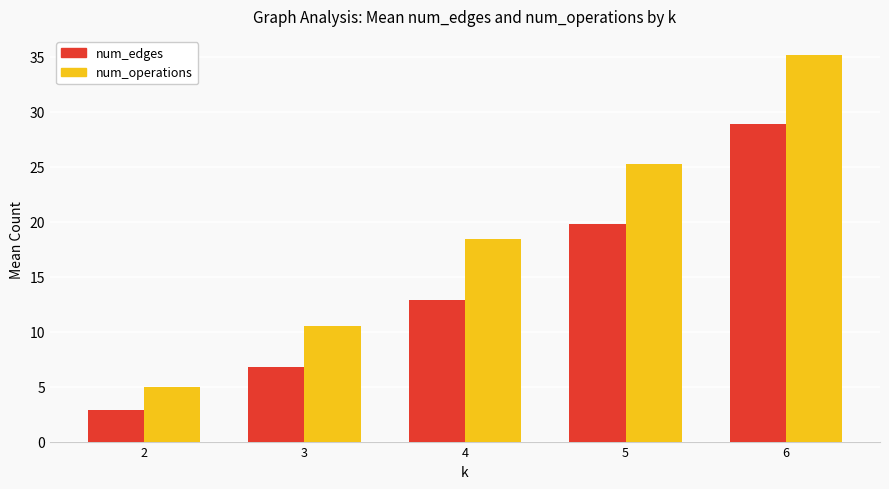

How many bars are there in each group?

2